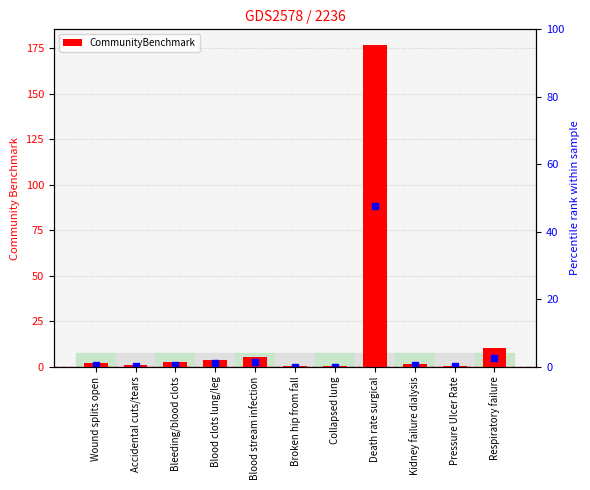

True or false: the data shows 2.5 at Blood clots lung/leg.

False